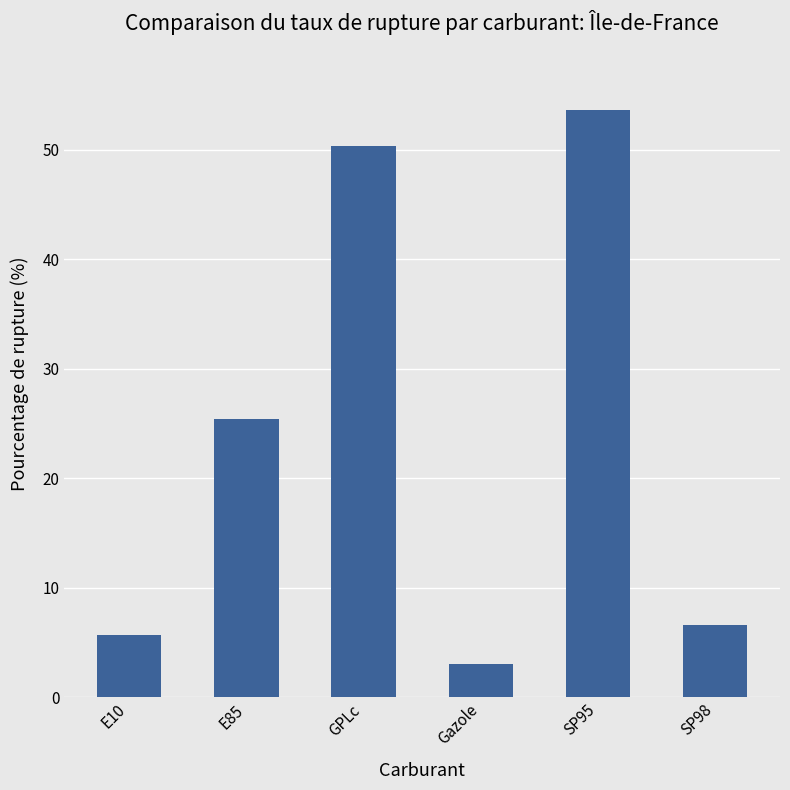

What is the change in value from E85 to Gazole?

-22.4